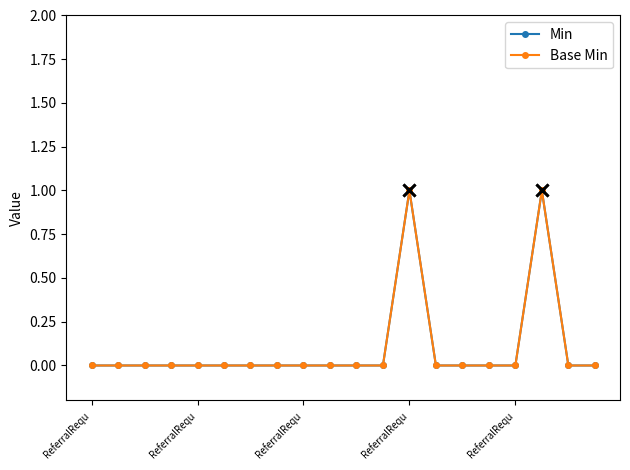

Count the Min values in the range 0 to 1.

20